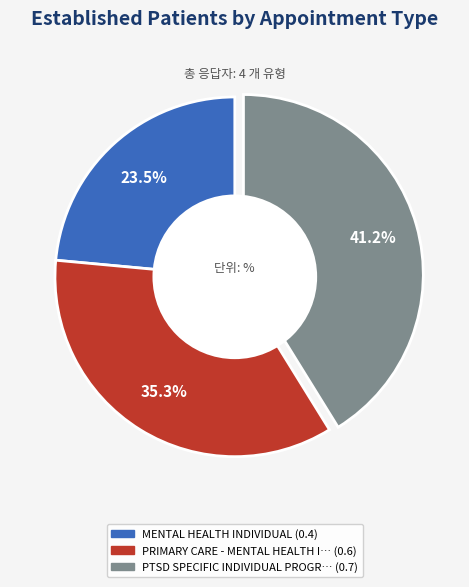

Is there any slice that represents more than half of the pie?

No